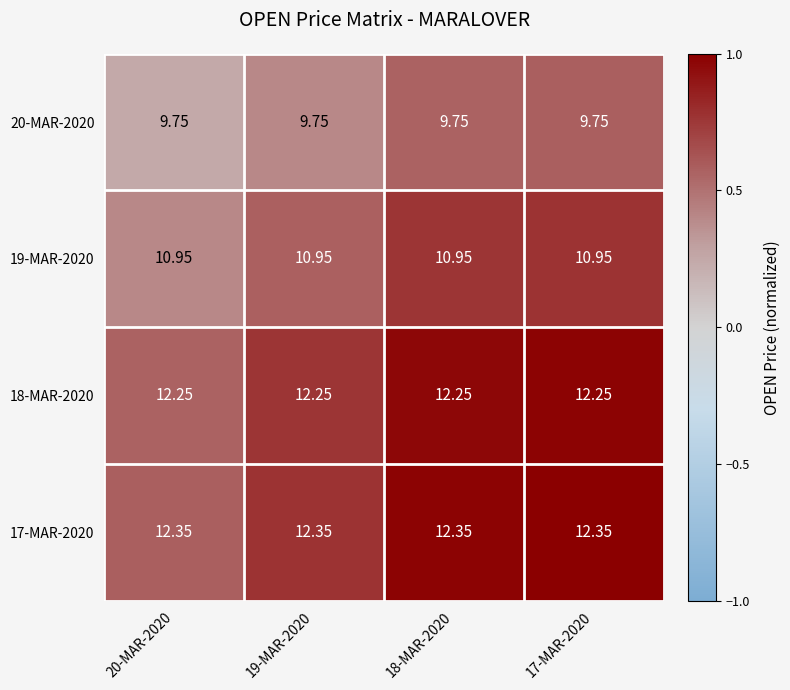

Is the value of 17-MAR-2020 at 19-MAR-2020 greater than the value of 19-MAR-2020 at 19-MAR-2020?

Yes